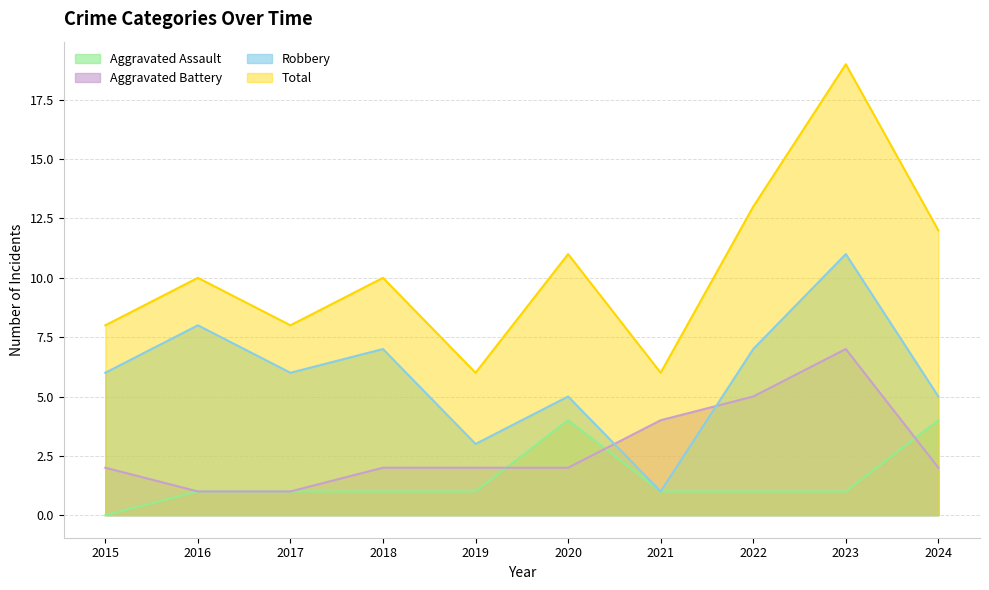

Does the chart have visible grid lines?

Yes